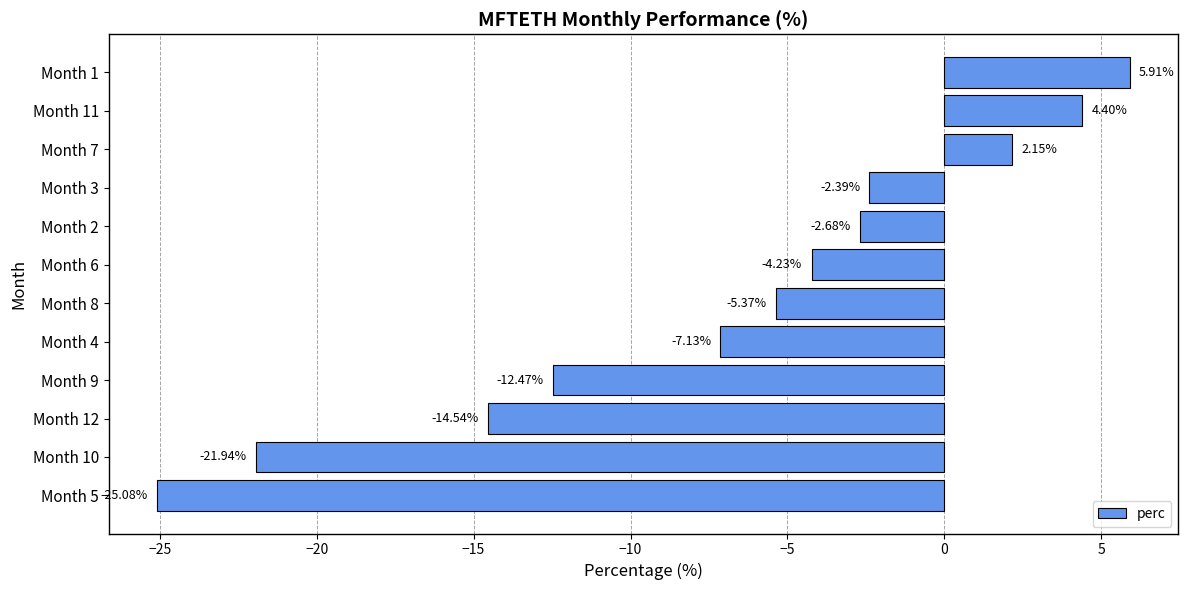

Rank the categories by value from lowest to highest.

Month 5, Month 10, Month 12, Month 9, Month 4, Month 8, Month 6, Month 2, Month 3, Month 7, Month 11, Month 1